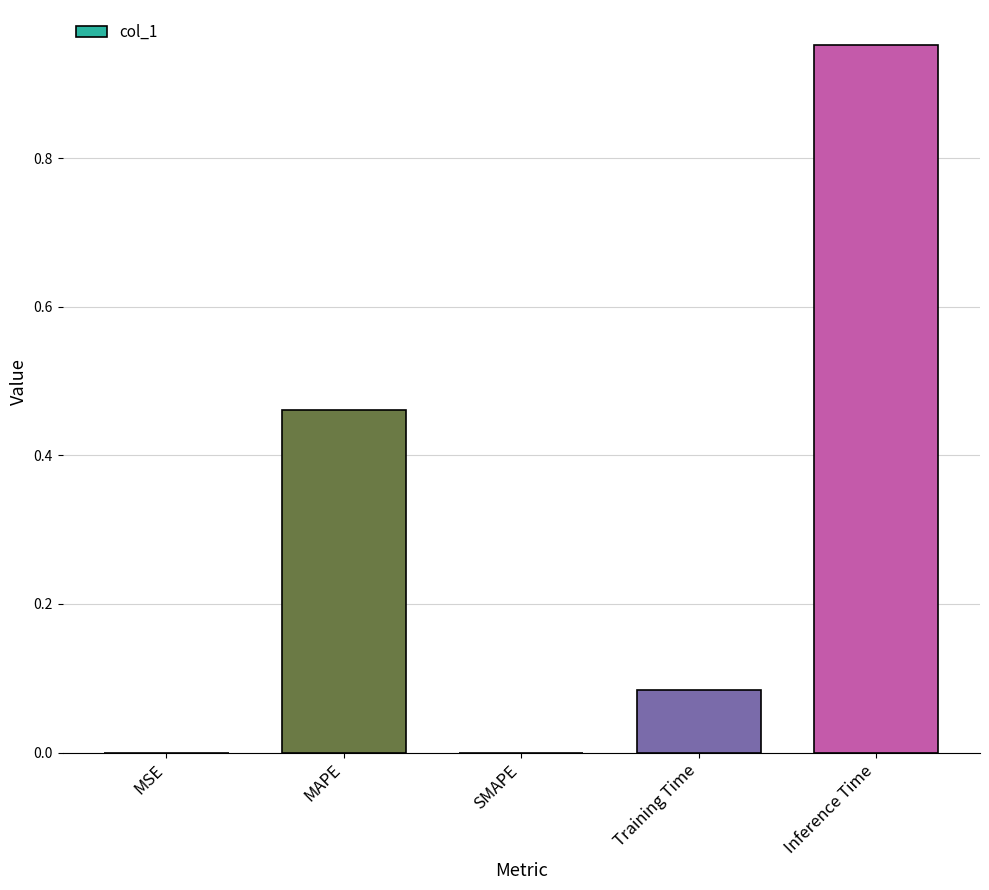

What is the sum of the values at MAPE and Inference Time?

1.4